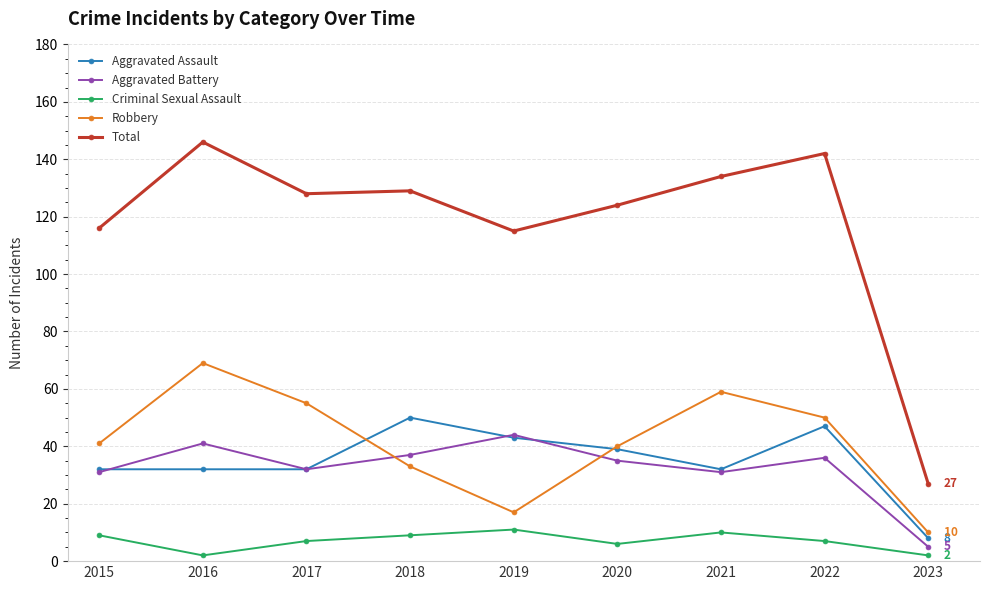

Is it true that Total equals 42 at 2023?

False